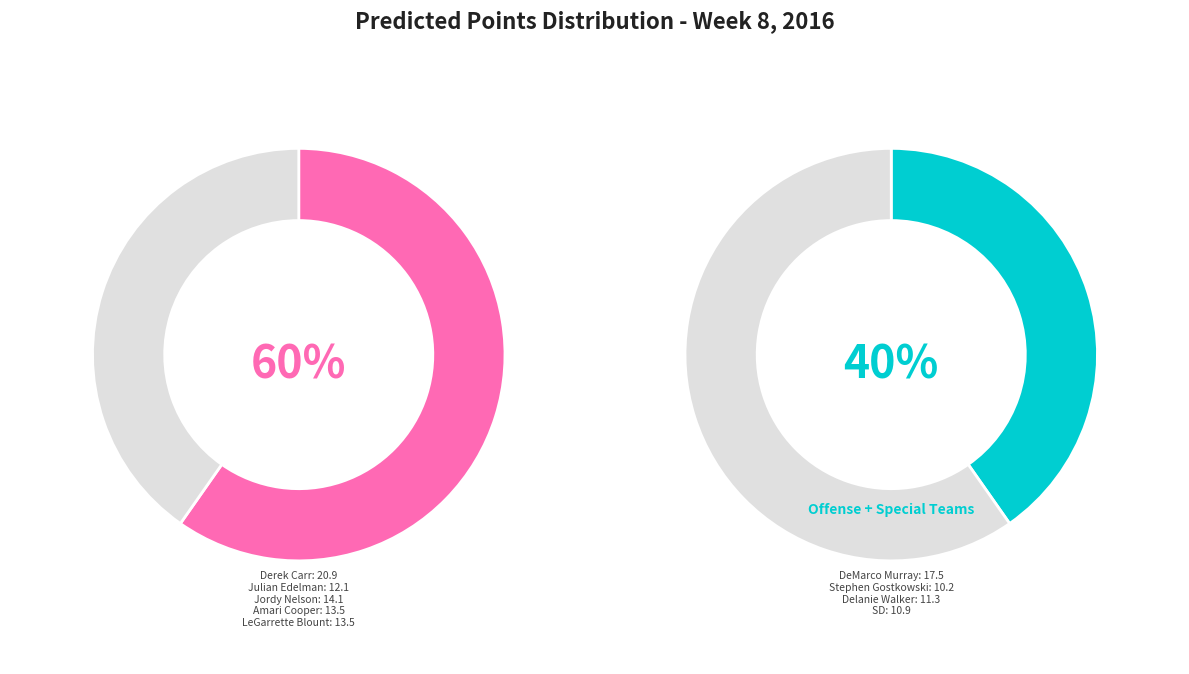

Do Derek Carr and Delanie Walker together represent more than half of the pie?

No